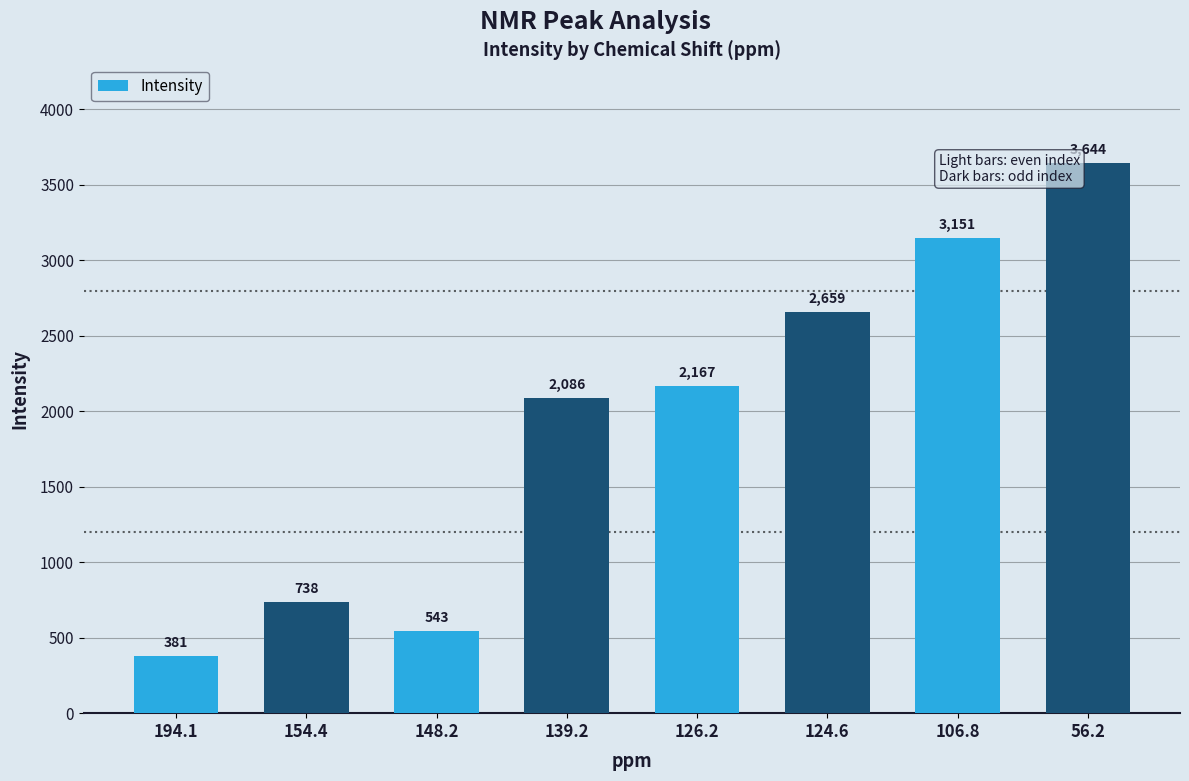

Rank the categories by value from lowest to highest.

194.1, 148.2, 154.4, 139.2, 126.2, 124.6, 106.8, 56.2